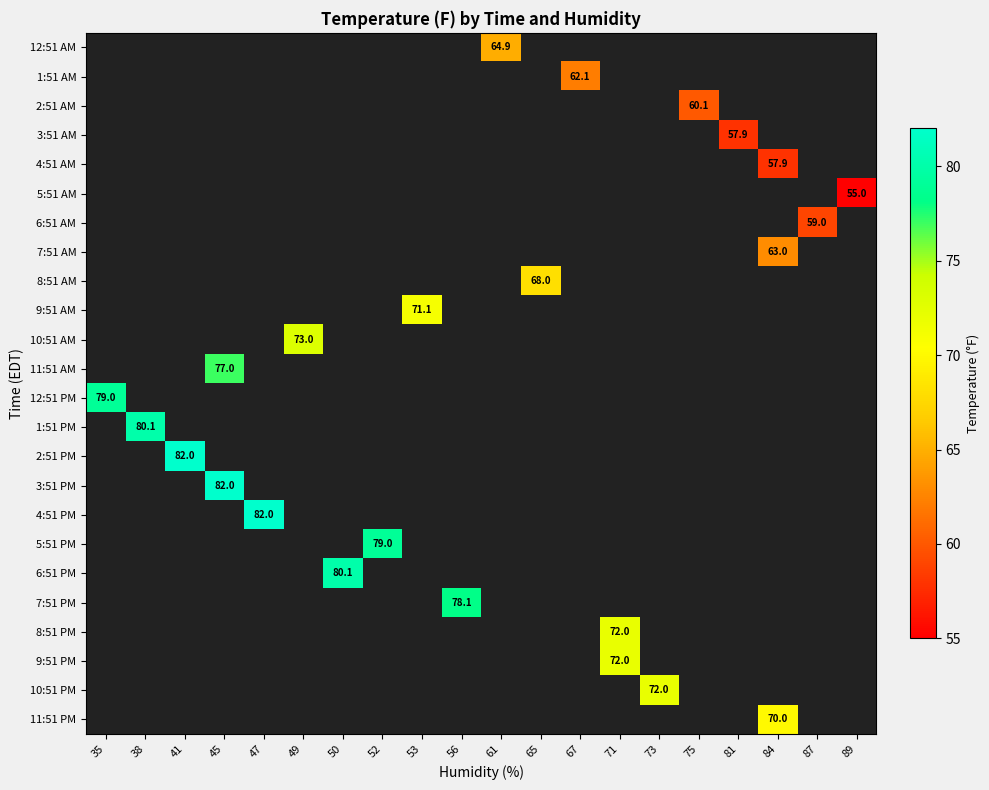

The value of 3:51 AM at 81 is 57.9. True or false?

True